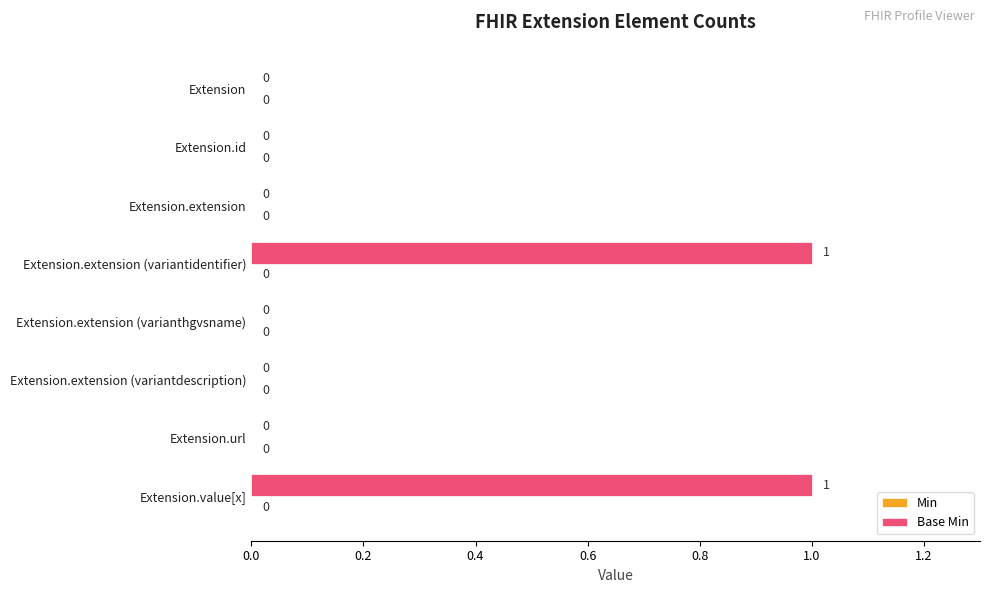

What is the change in value from Extension.id to Extension.value[x]?

+1